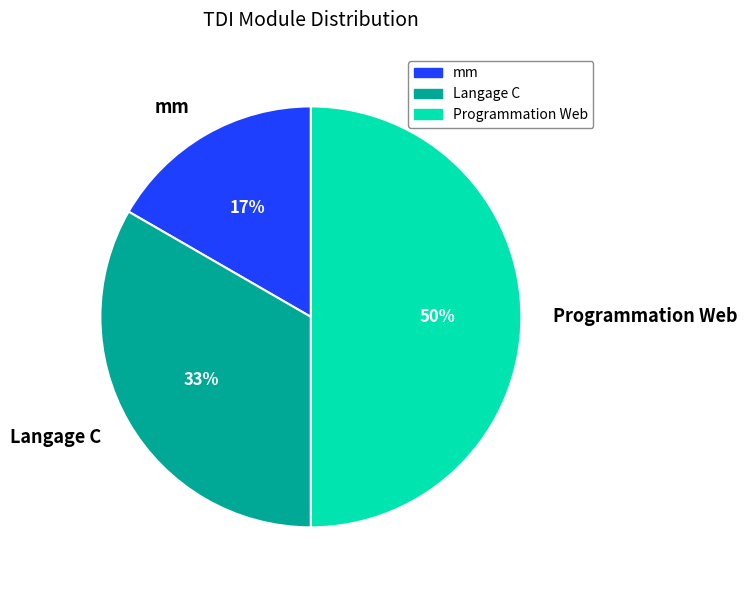

Which category has the biggest portion of the pie?

Programmation Web